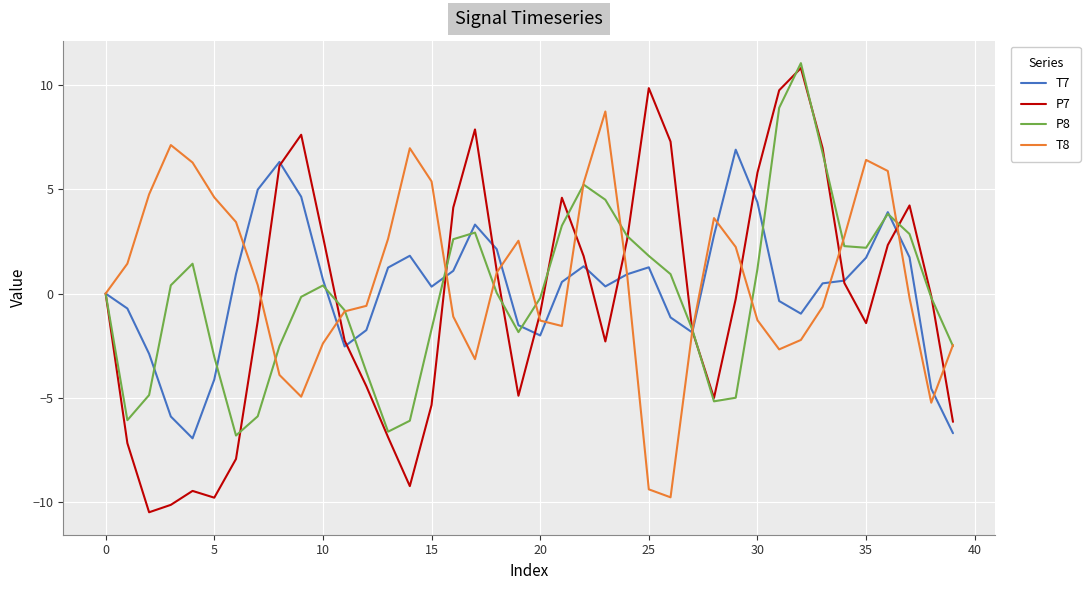

What is the minimum value shown in the chart?

-10.5